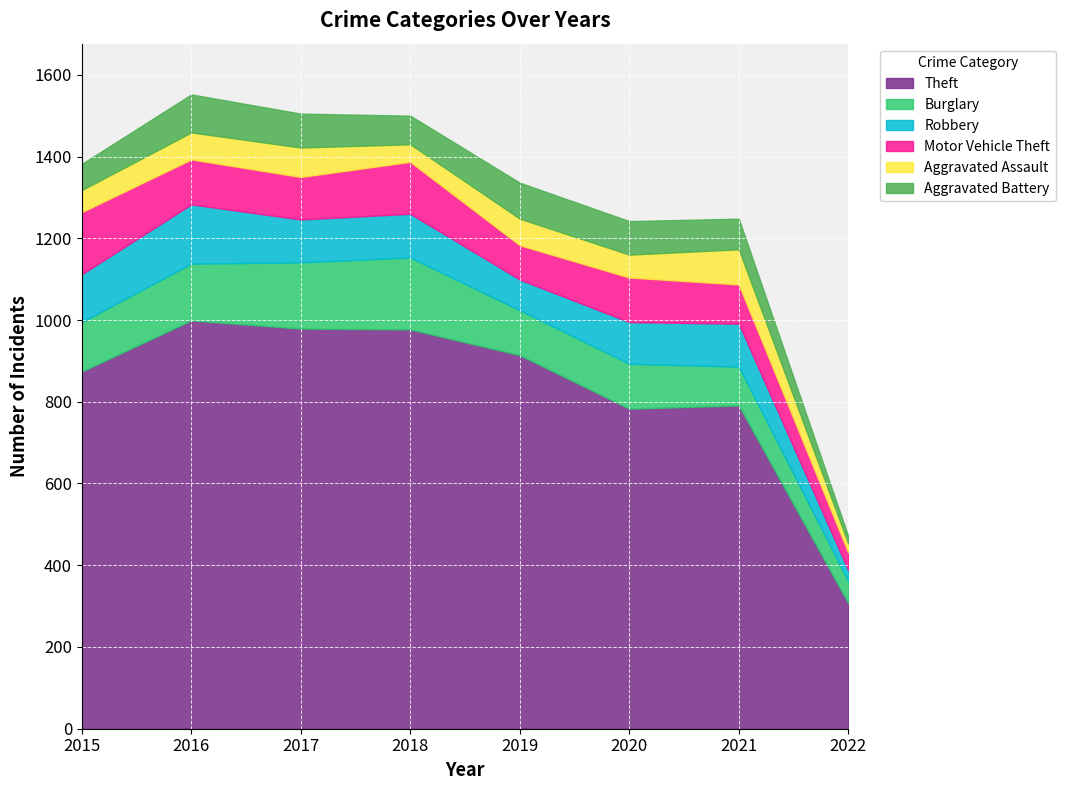

What is the total value across all series at 2018?

1500